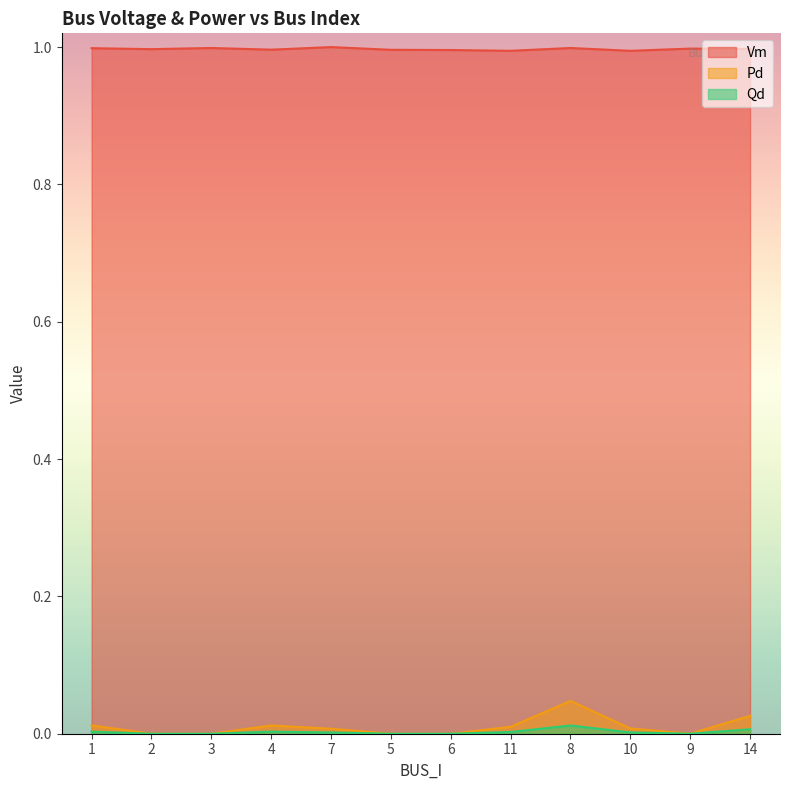

At 14, list the series in order from largest to smallest.

Vm, Pd, Qd